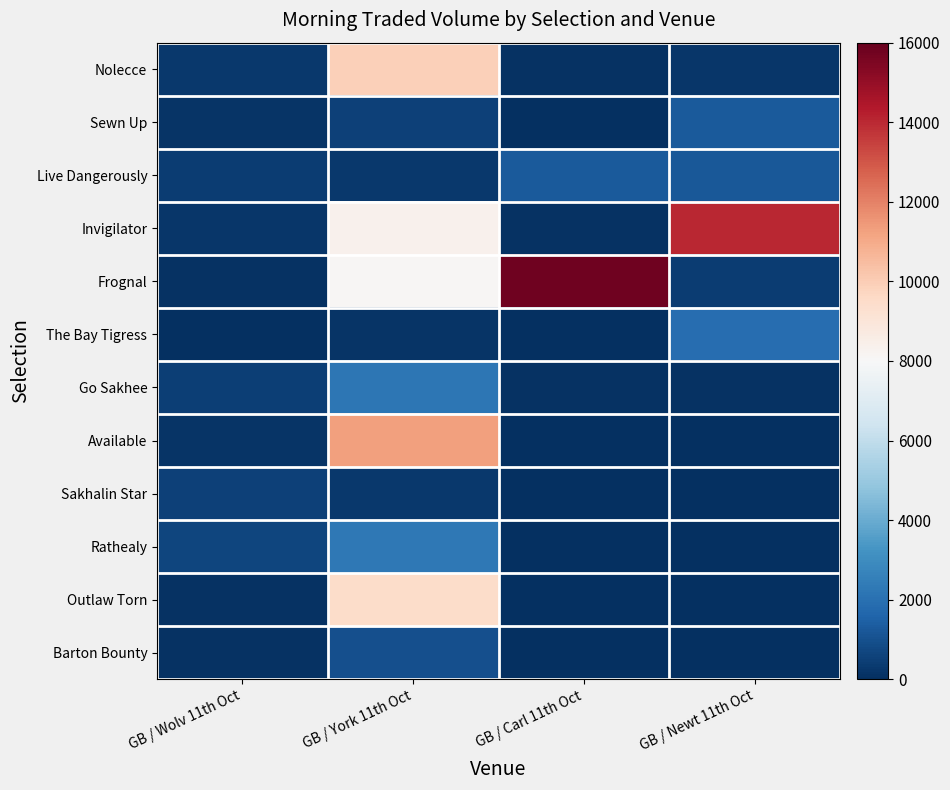

Which series has the widest spread of values?

Frognal